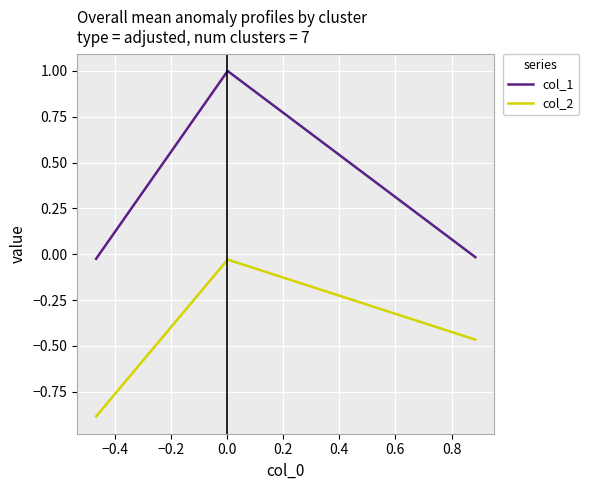

Rank the series by their maximum value, from highest to lowest.

col_1, col_2